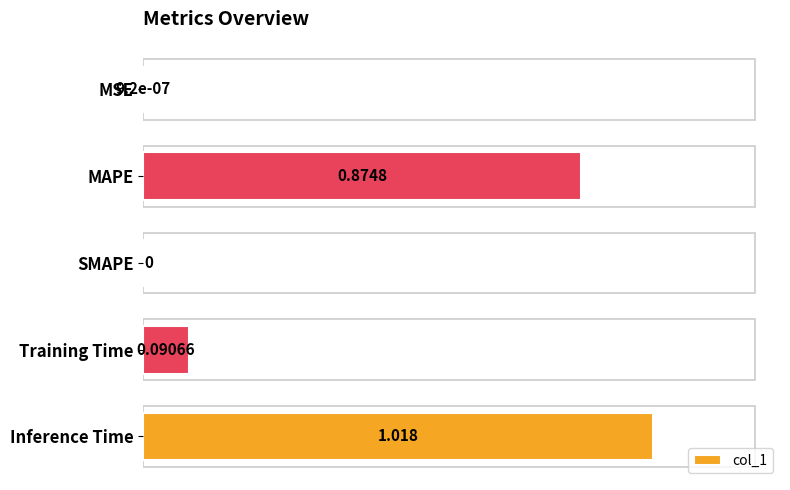

What is the average value?

0.4